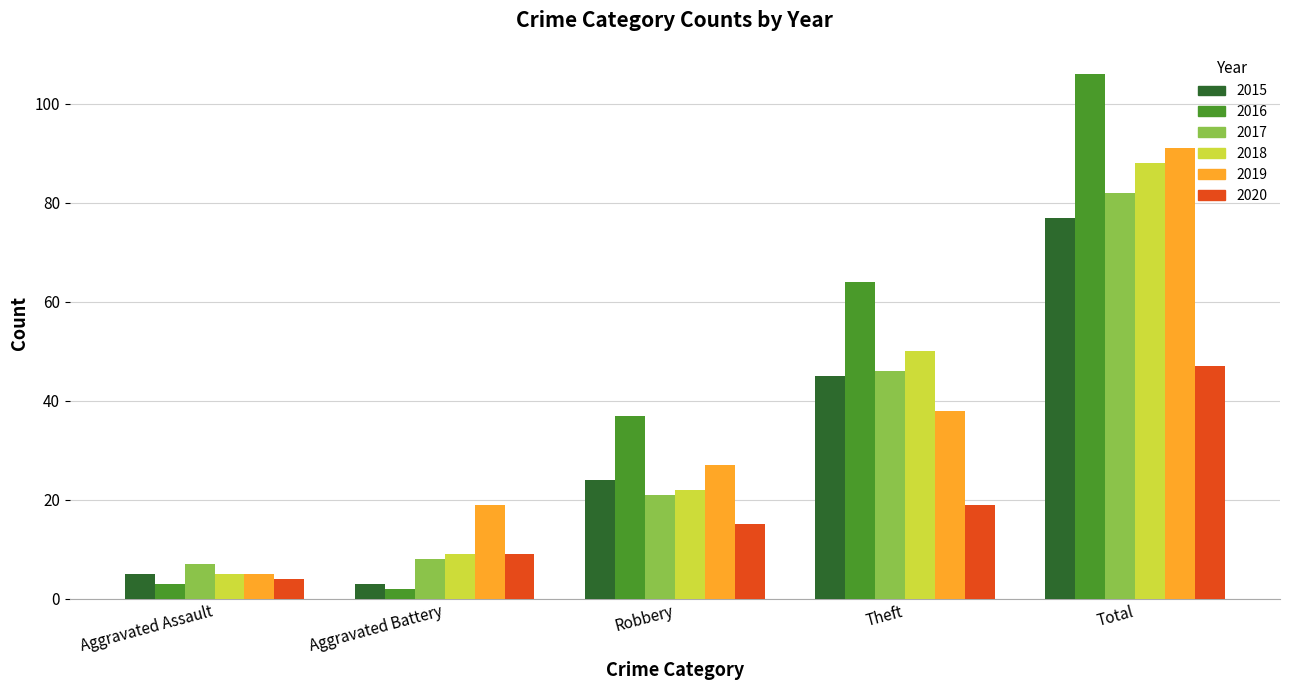

What is the minimum value for 2016?

2